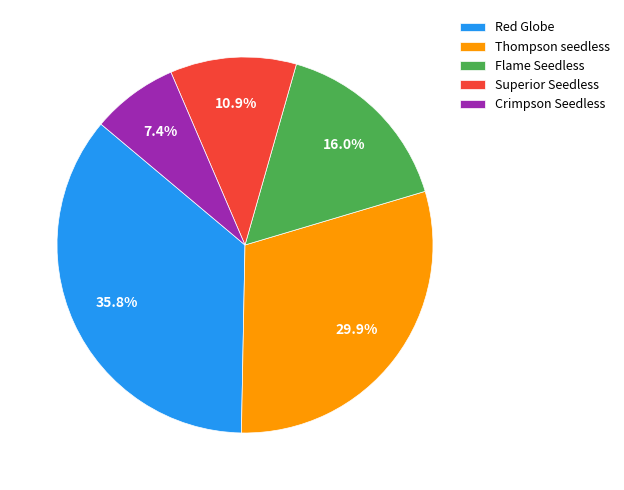

How many slices are in this pie chart?

5